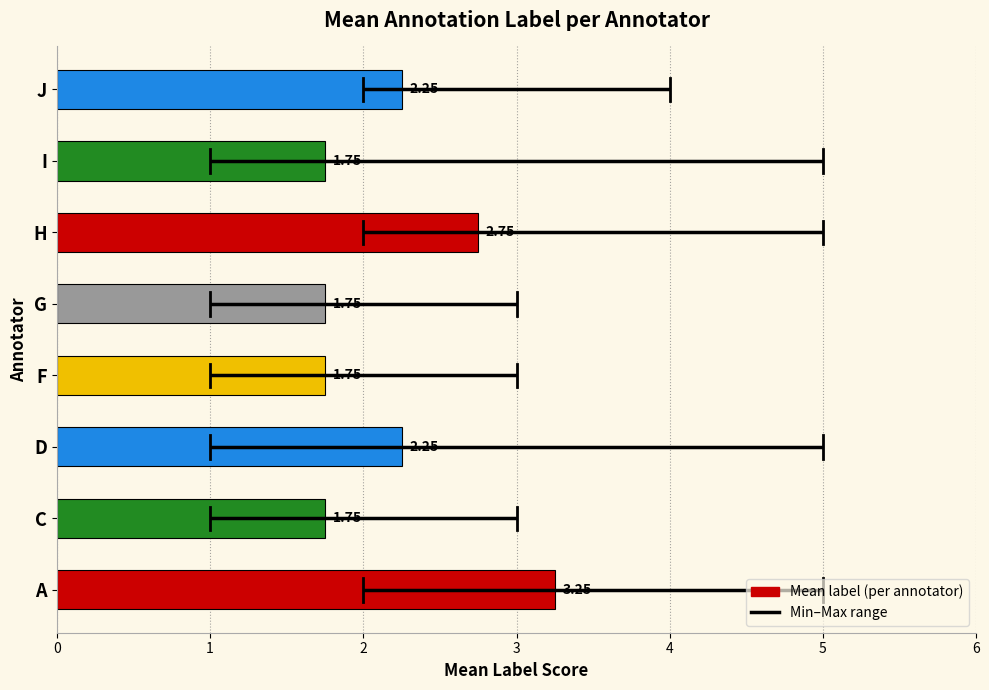

Which label corresponds to the largest value in the chart?

A